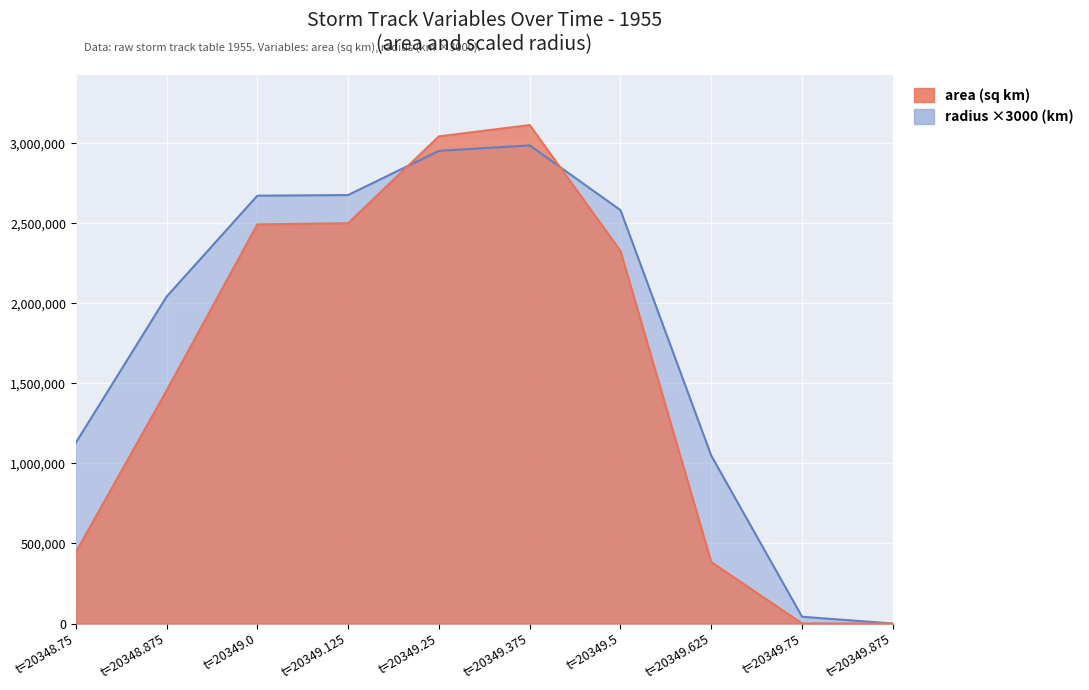

Rank the series by their maximum value, from lowest to highest.

radius, area